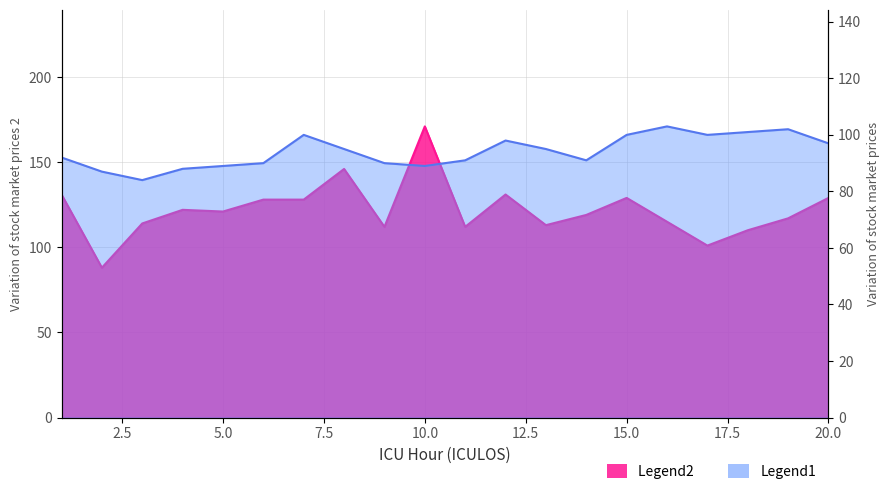

The SBP series shows 117 at 19. True or false?

True